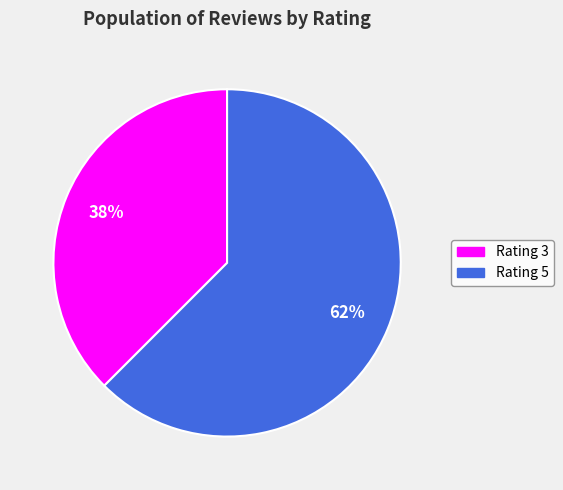

Does any single category account for the majority?

Yes